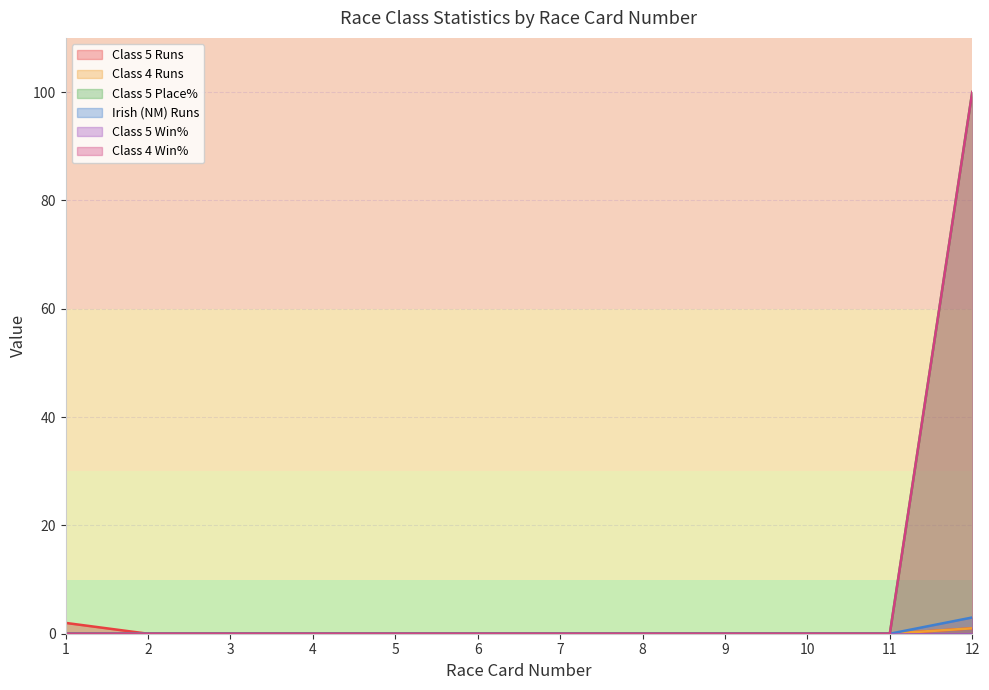

What is the greatest value displayed?

100